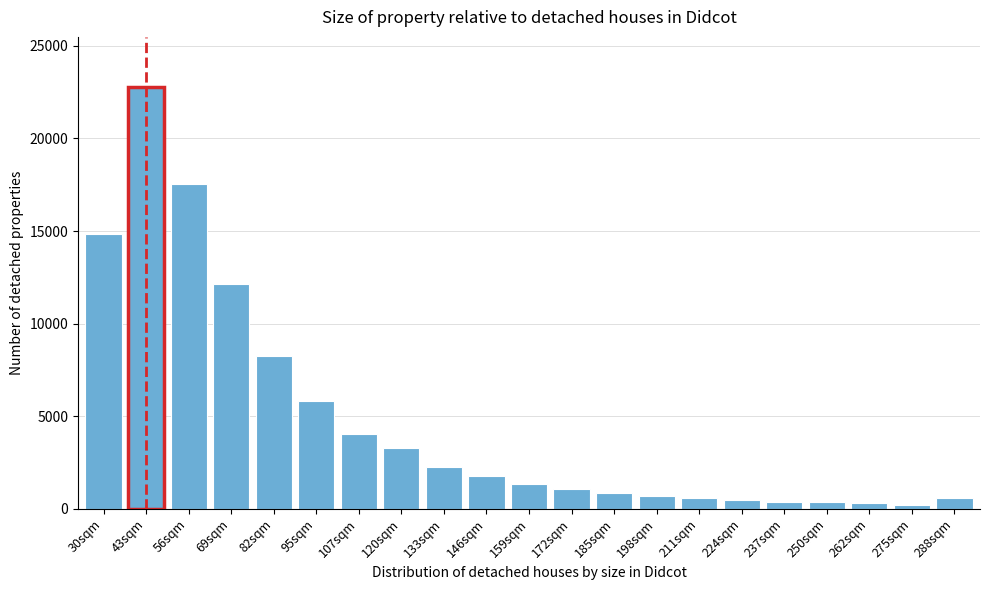

What is the average value?

4749